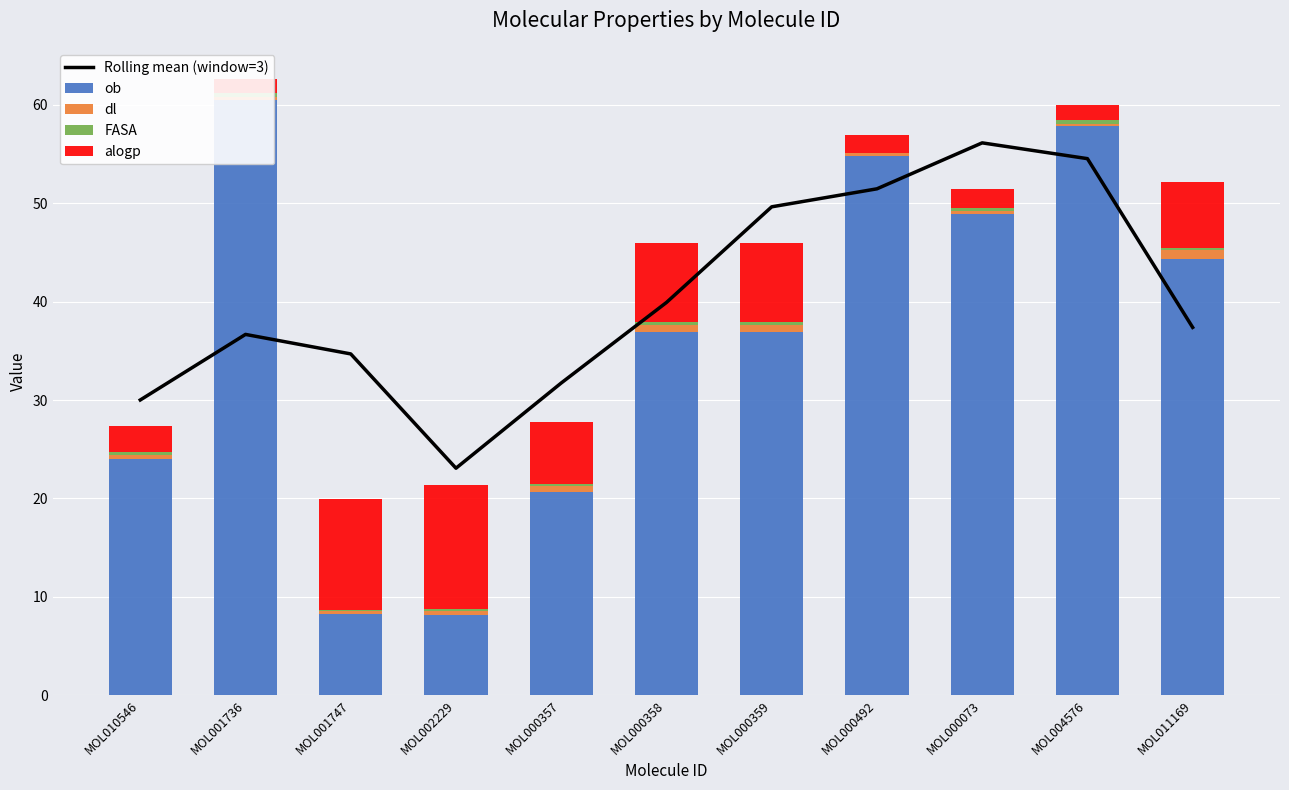

Reading right to left, extract all data points from this chart.

Rolling mean (window=3): 37.4	54.5	56.1	51.5	49.6	39.9	31.7	23.1	34.7	36.7	30.0
ob: 44.4	57.8	49.0	54.8	36.9	36.9	20.6	8.2	8.3	60.5	24.0
dl: 0.8	0.3	0.2	0.2	0.8	0.8	0.6	0.4	0.2	0.3	0.4
FASA: 0.2	0.4	0.3	0.0	0.2	0.2	0.2	0.2	0.1	0.4	0.3
alogp: 6.7	1.5	1.9	1.9	8.1	8.1	6.3	12.7	11.3	1.5	2.7